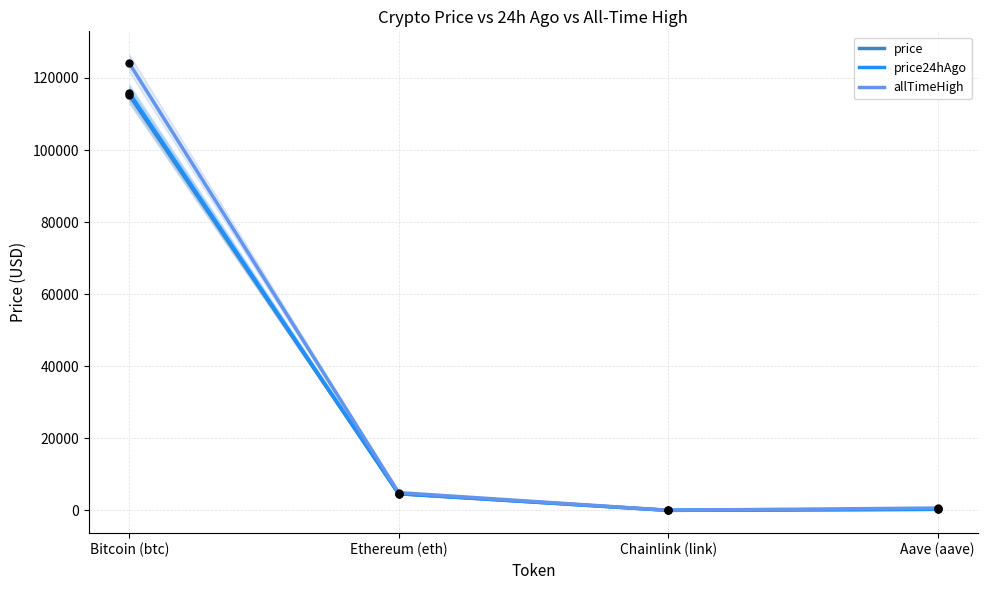

Is the value of allTimeHigh at Chainlink (link) greater than the value of price at Ethereum (eth)?

No